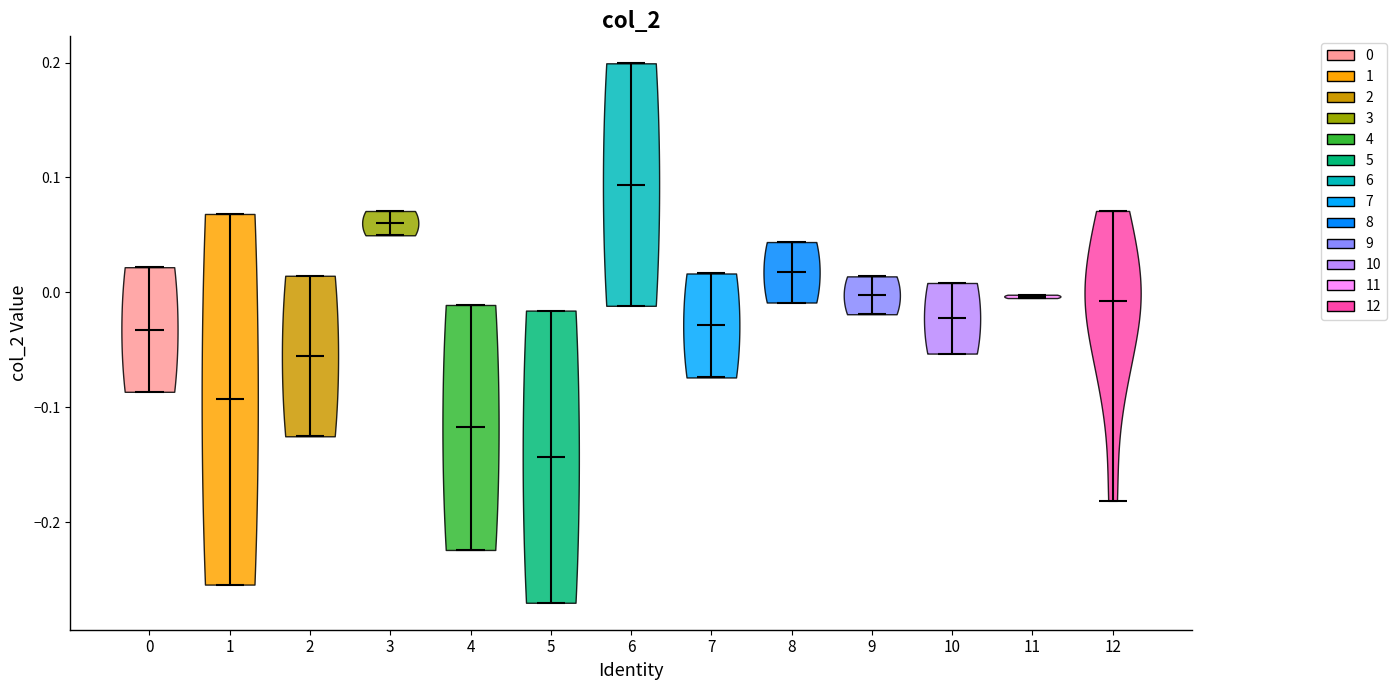

Which violin has the lowest median line?

5